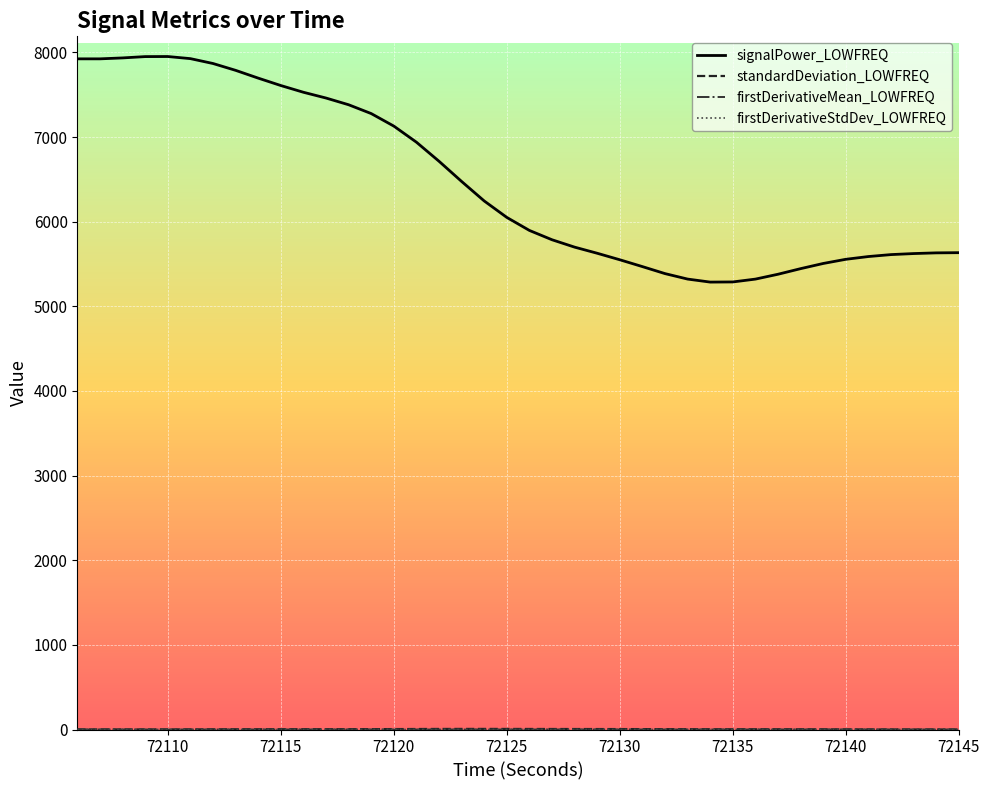

Count the number of categories in the chart.

40